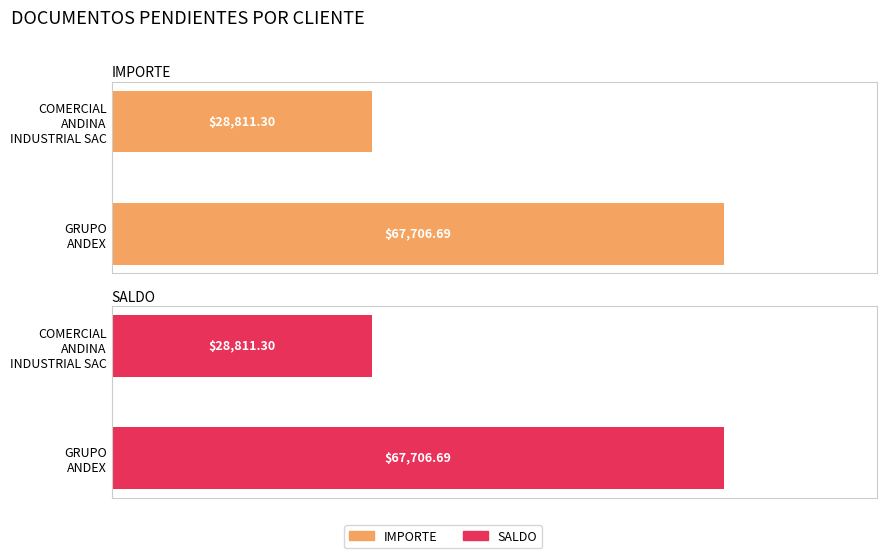

Count the number of data series in this chart.

2